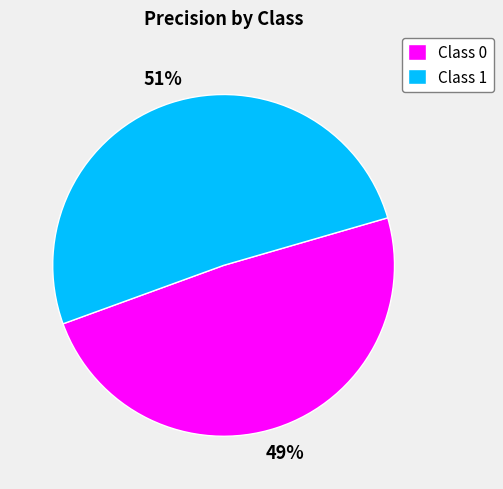

Is it true that Class 0 is 36% of the pie?

False